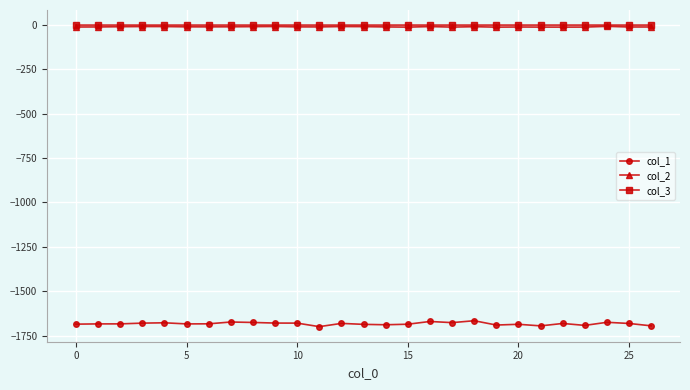

Which series has the widest spread of values?

col_1